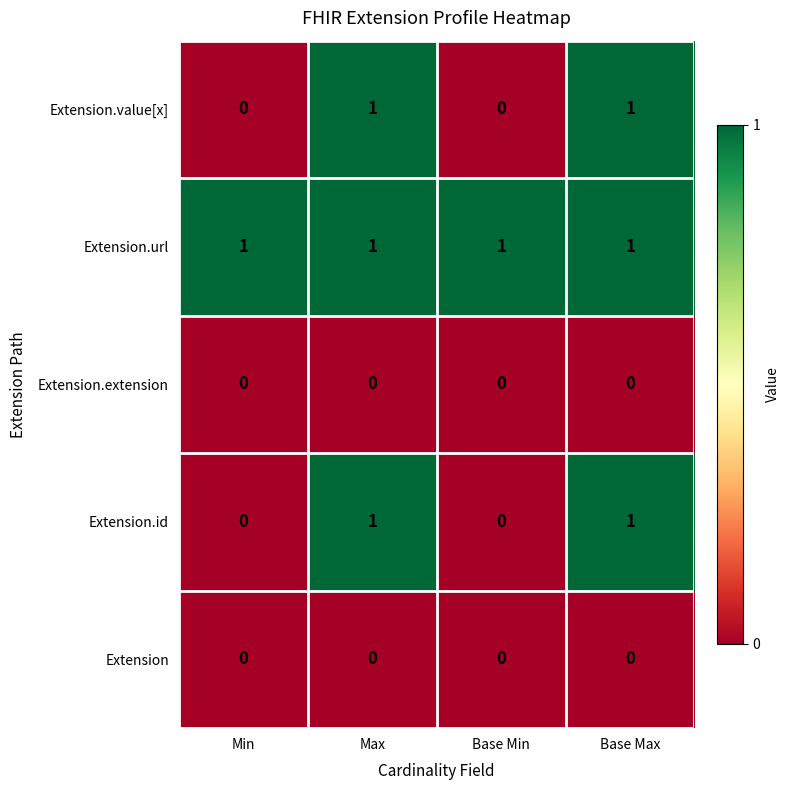

What is the total value across all series at Base Min?

1